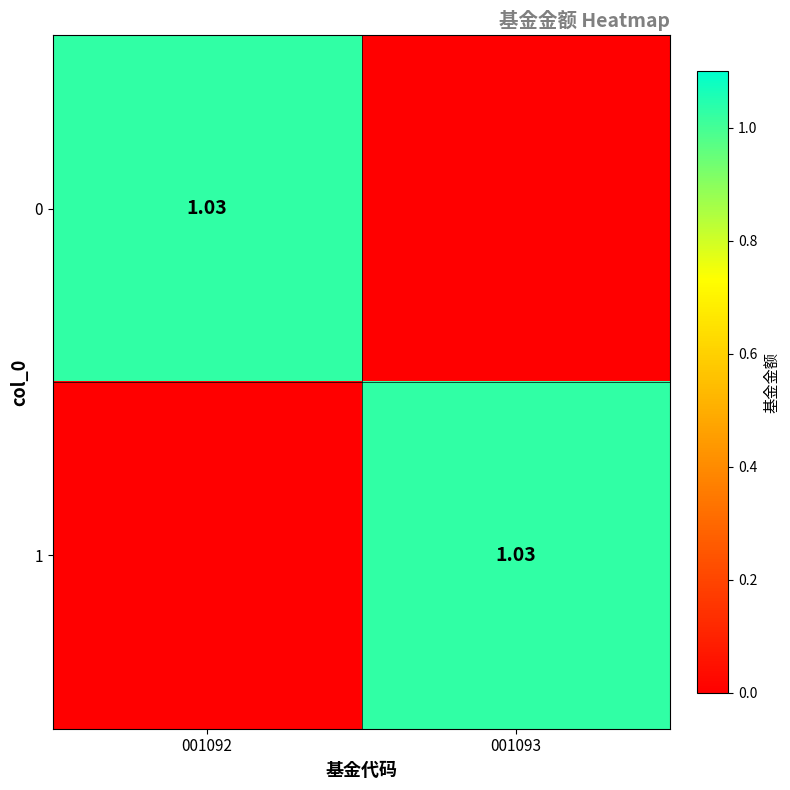

Rank the series at 001093 from lowest to highest value.

0, 1